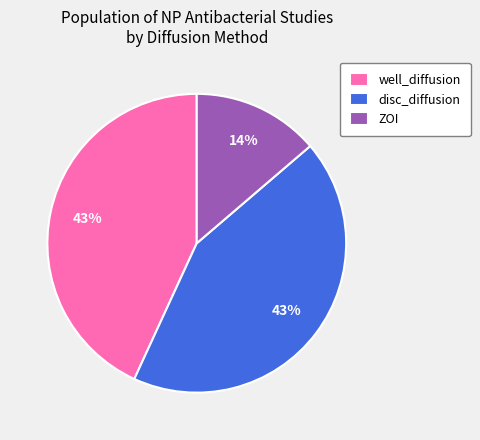

How many slices are in this pie chart?

3